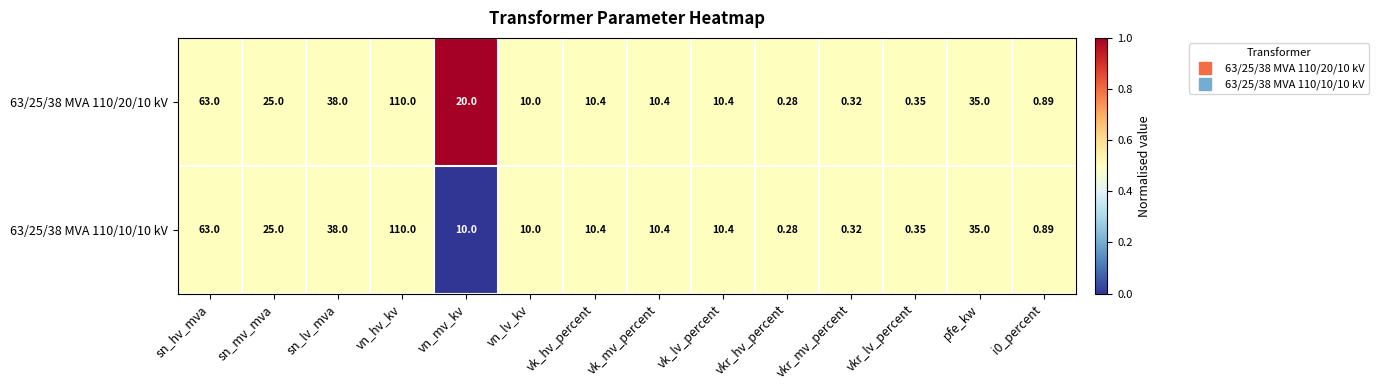

At which category is the sum across all series the highest?

vn_hv_kv